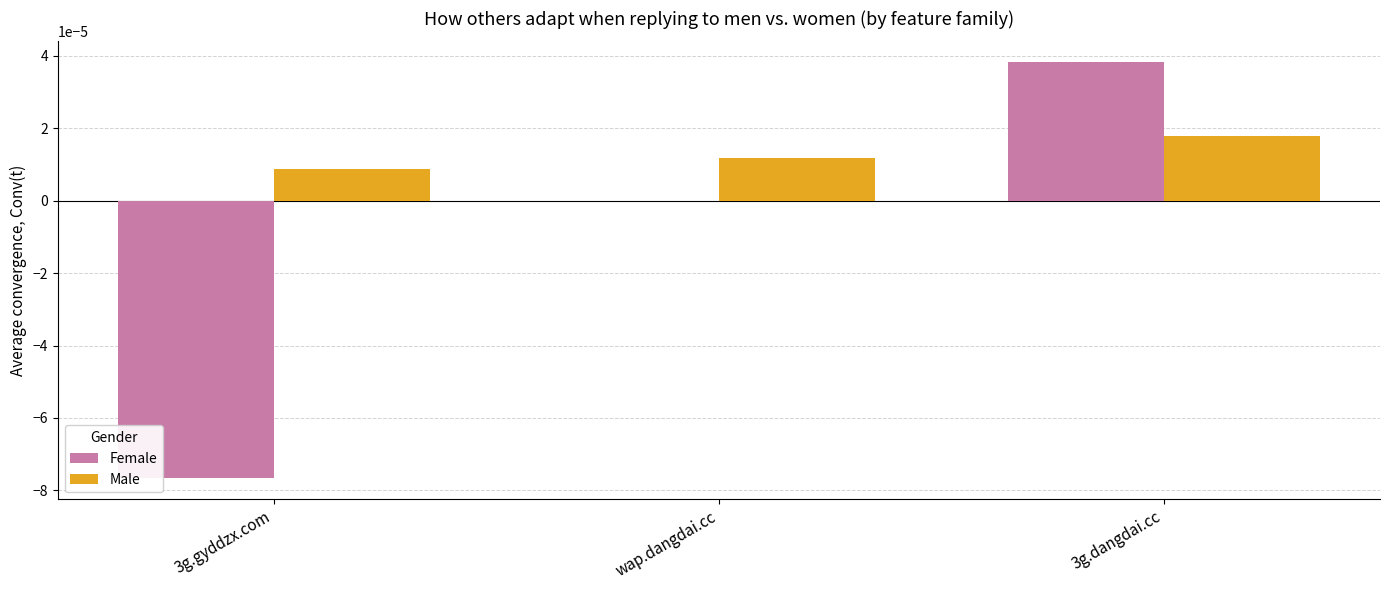

The value of Female at wap.dangdai.cc is -0.0. True or false?

True